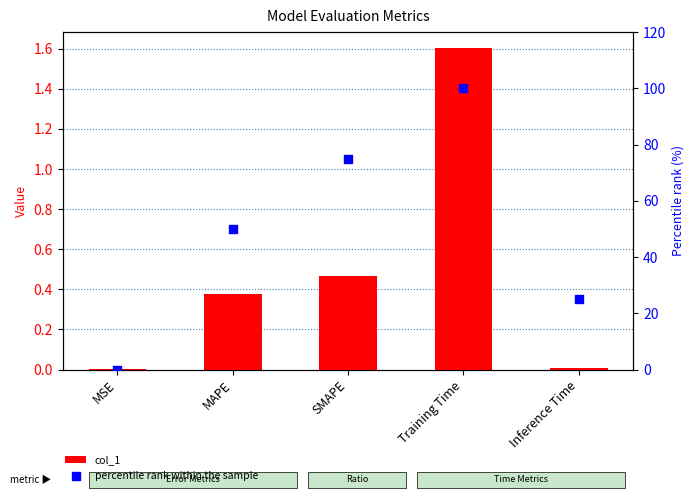

Which series has the largest total across all categories?

percentile rank within the sample